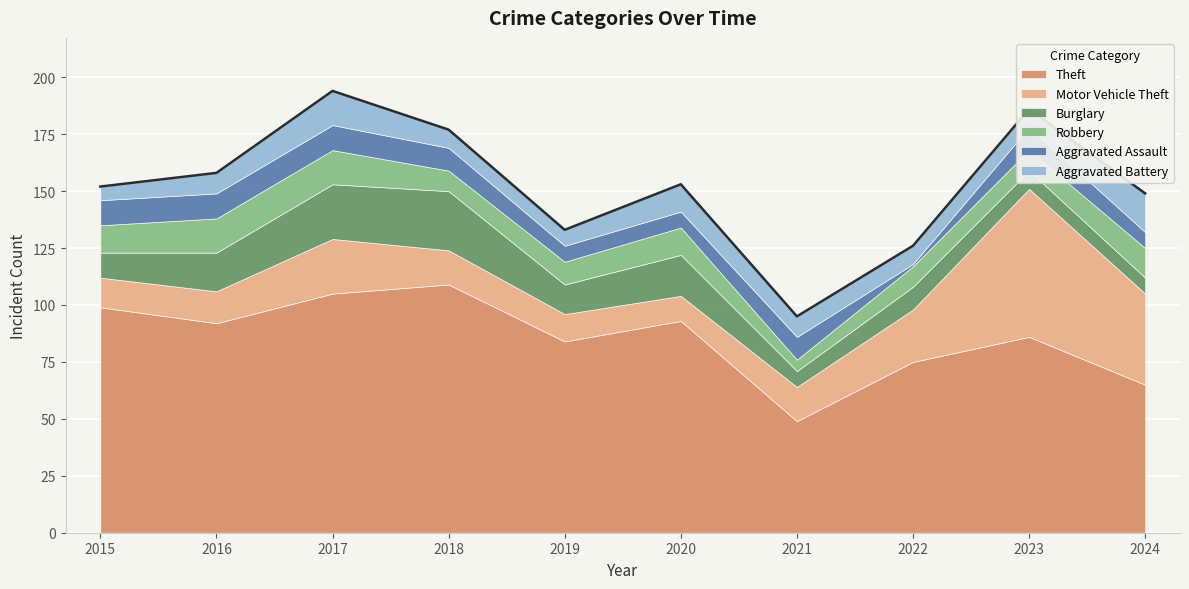

Reading left to right, what are all the values shown in this chart?

Theft: 2015=99	2016=92	2017=105	2018=109	2019=84	2020=93	2021=49	2022=75	2023=86	2024=65
Motor Vehicle Theft: 2015=13	2016=14	2017=24	2018=15	2019=12	2020=11	2021=15	2022=23	2023=65	2024=40
Burglary: 2015=11	2016=17	2017=24	2018=26	2019=13	2020=18	2021=7	2022=10	2023=8	2024=7
Robbery: 2015=12	2016=15	2017=15	2018=9	2019=10	2020=12	2021=5	2022=9	2023=9	2024=13
Aggravated Assault: 2015=11	2016=11	2017=11	2018=10	2019=7	2020=7	2021=10	2022=1	2023=10	2024=7
Aggravated Battery: 2015=6	2016=9	2017=15	2018=8	2019=7	2020=12	2021=9	2022=8	2023=8	2024=17